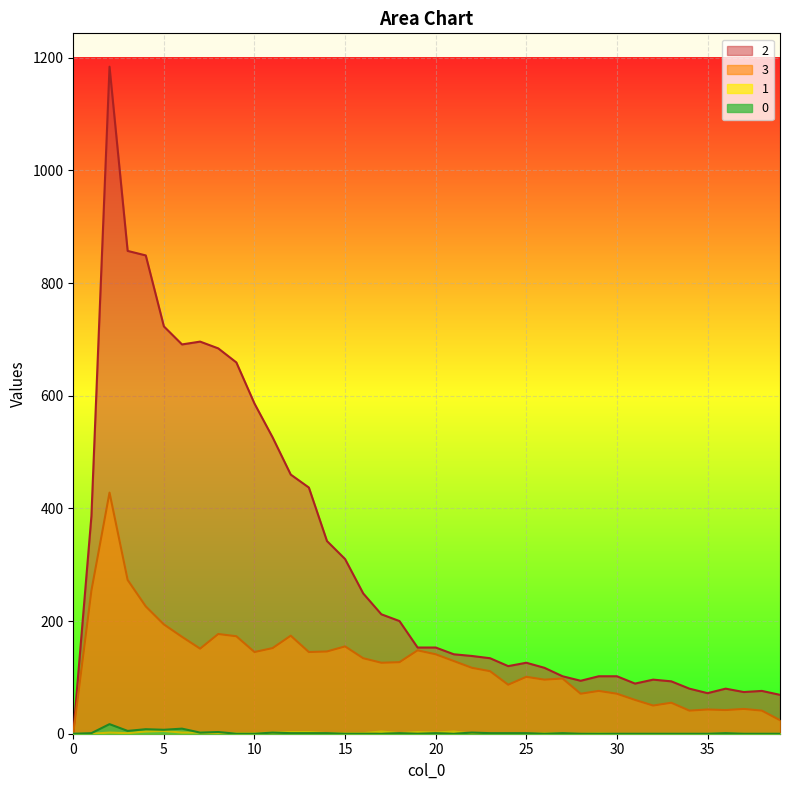

How many interior local valleys does the 2 series have?

6